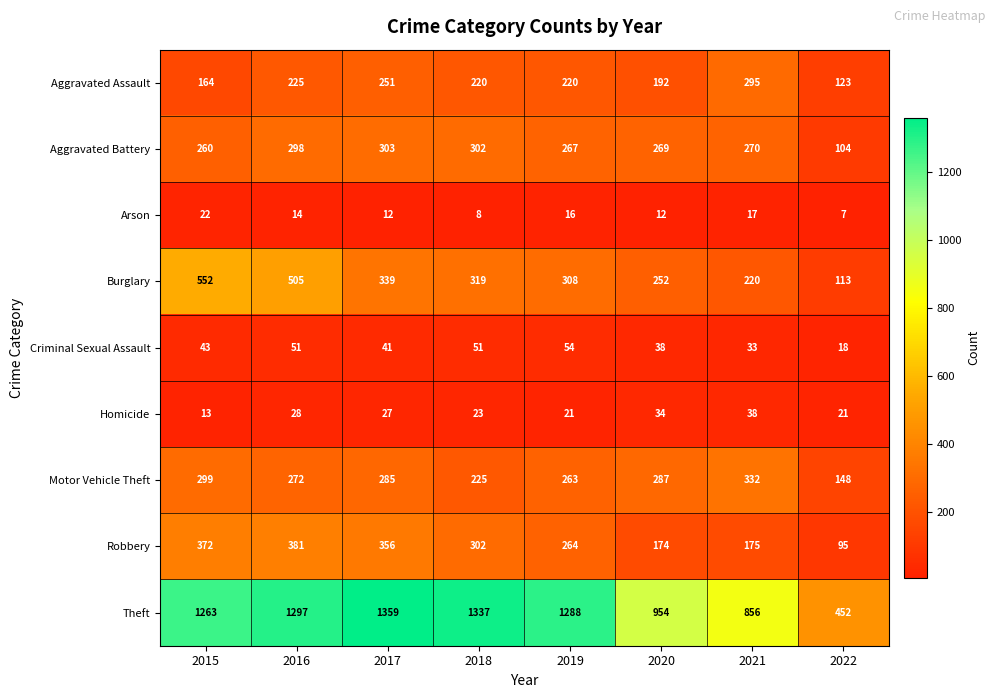

Rank the series at 2021 from highest to lowest value.

Theft, Motor Vehicle Theft, Aggravated Assault, Aggravated Battery, Burglary, Robbery, Homicide, Criminal Sexual Assault, Arson